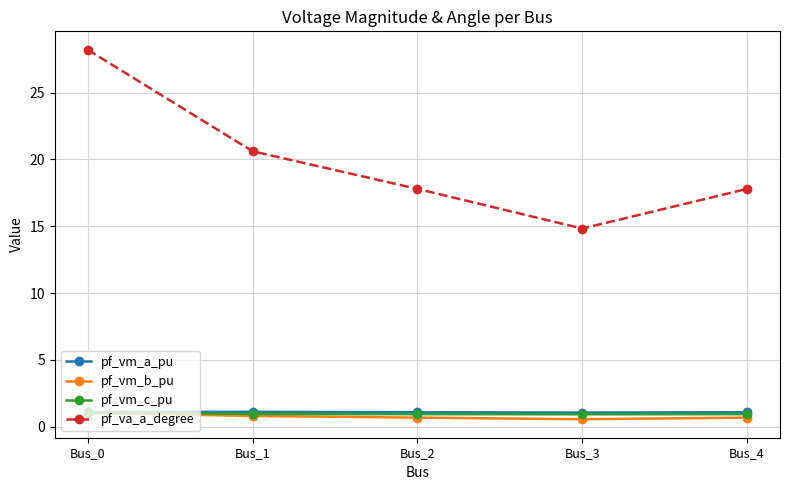

True or false: pf_vm_a_pu and pf_vm_c_pu cross at least once.

False